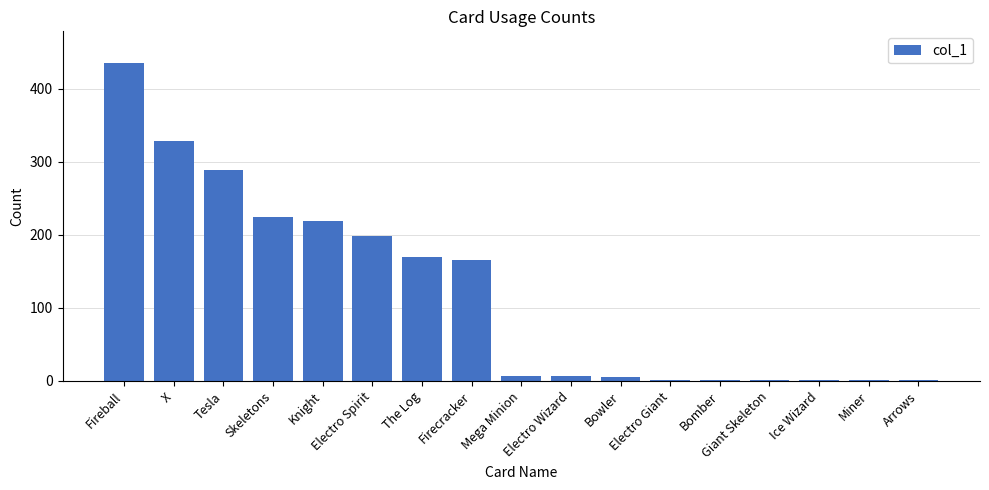

What is the greatest value displayed?

435